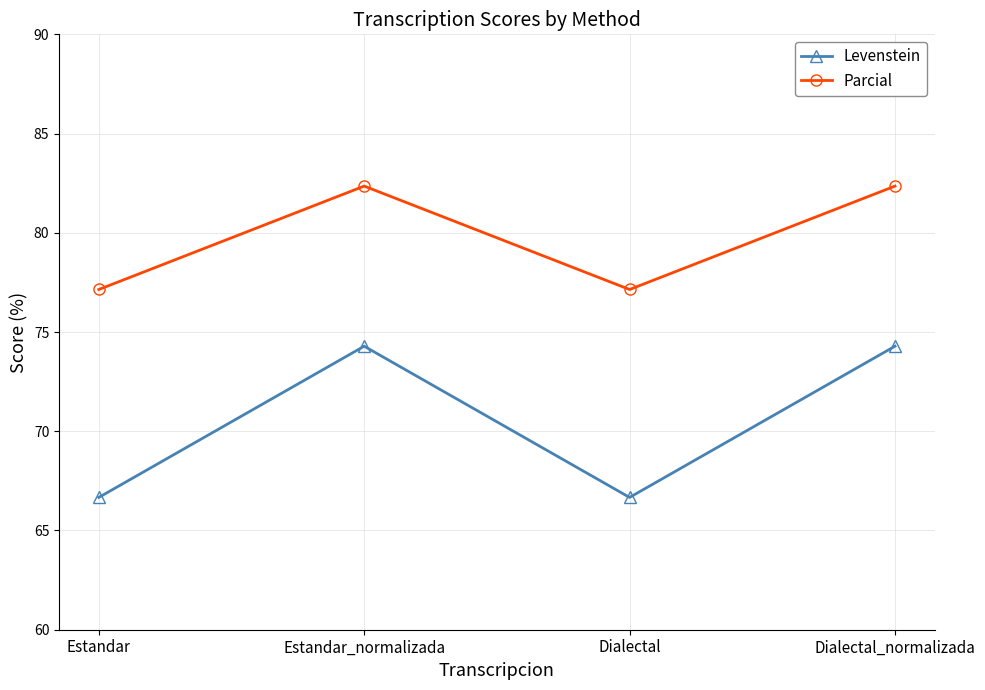

What is the total value across all series at Estandar_normalizada?

156.6